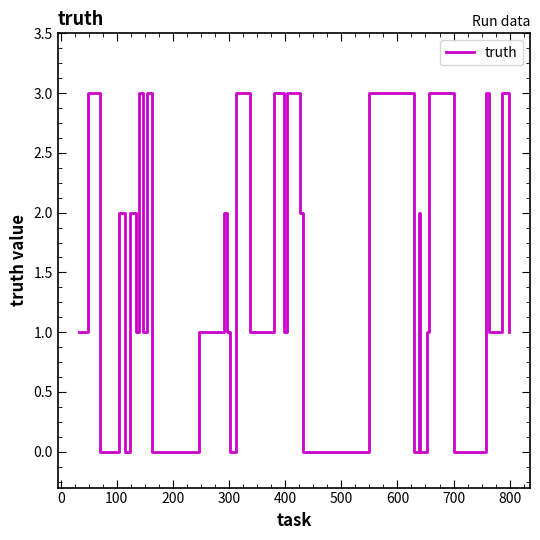

How many lines are shown in the chart?

1